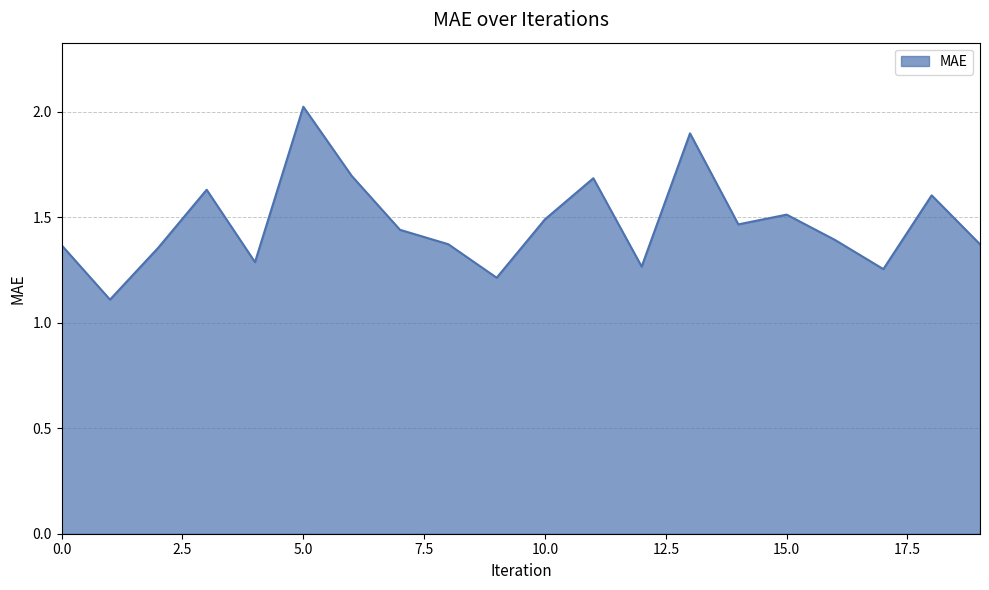

How many lines are shown in the chart?

1